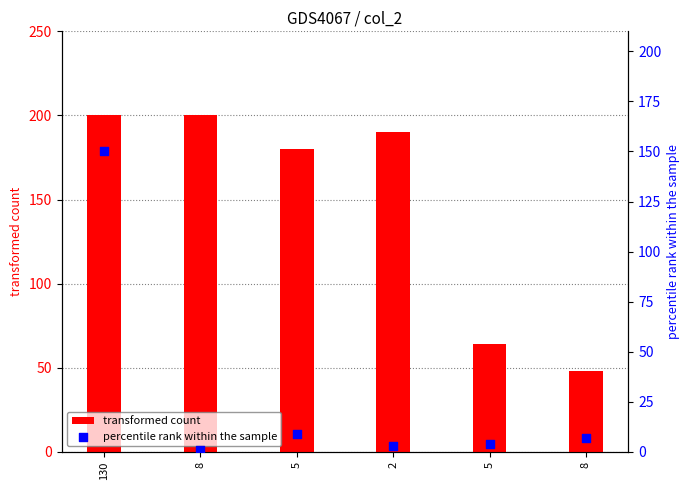

What is the total value across all series at 130?

350